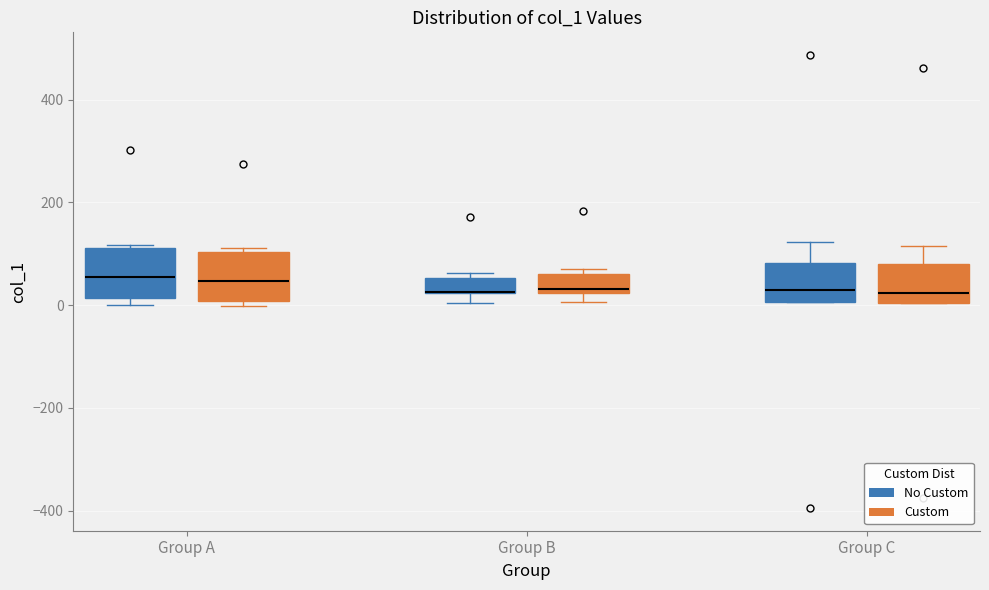

Where does the median line of the box for Group C (No Custom) sit on the y-axis? The values are not printed on the chart, so give them approximately, as read against the axis.

20